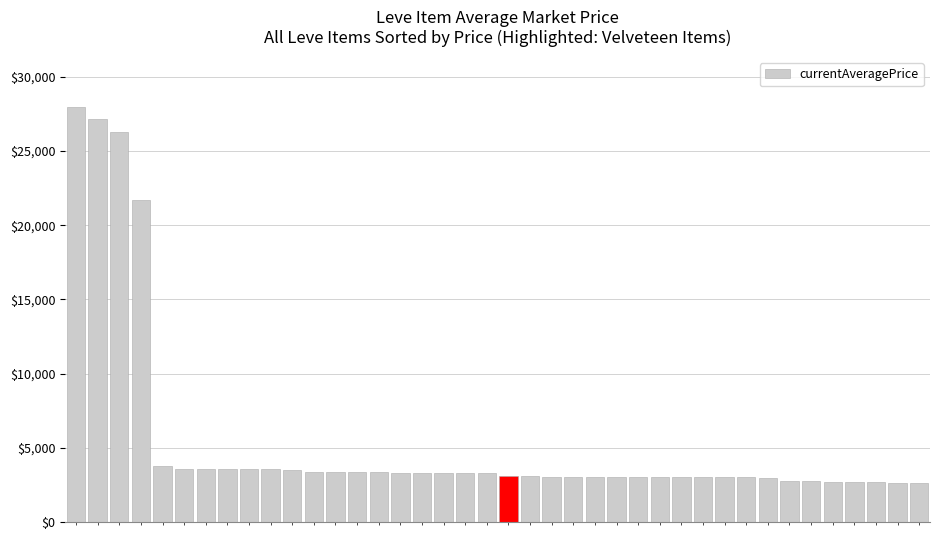

What is the minimum value shown in the chart?

2658